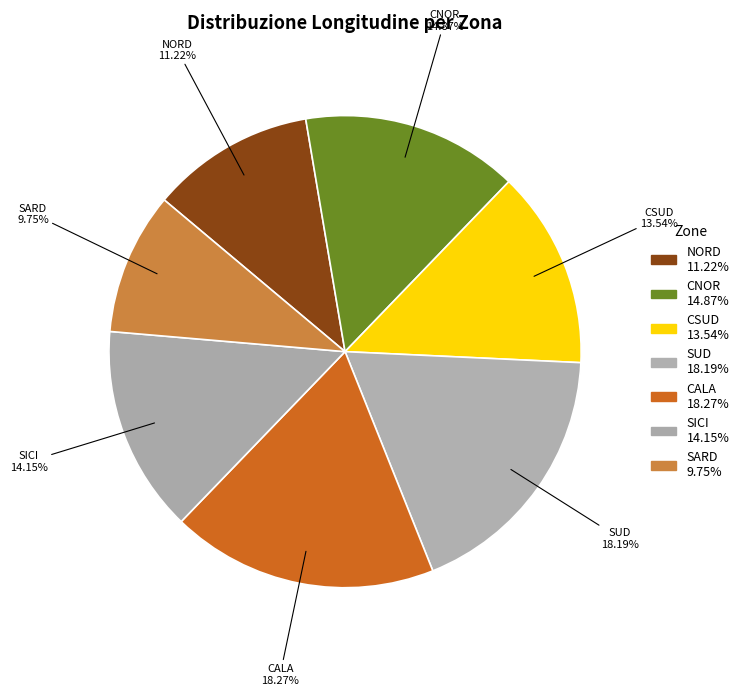

The SUD slice represents 7% of the pie. True or false?

False